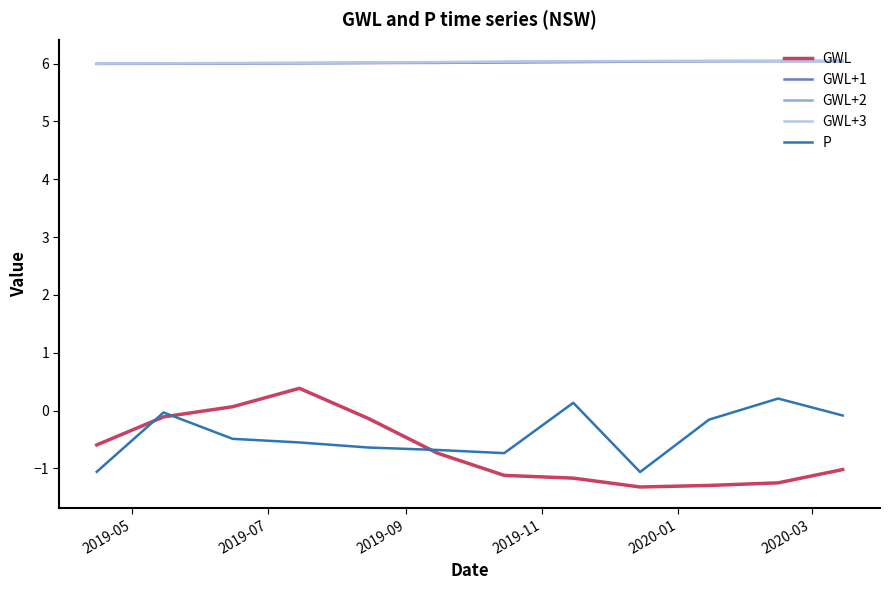

True or false: GWL+2 and P intersect in this chart.

False